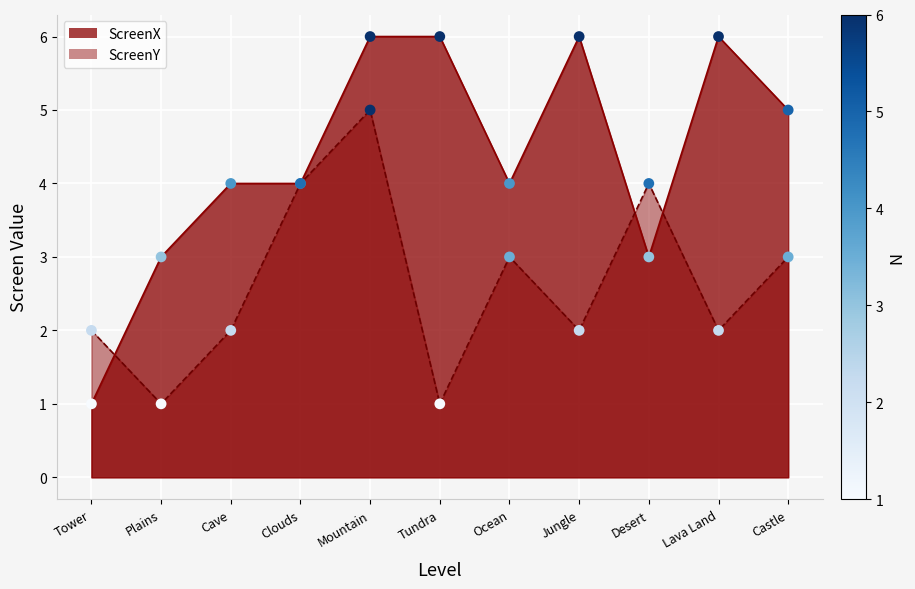

At which category is the sum across all series the highest?

Mountain